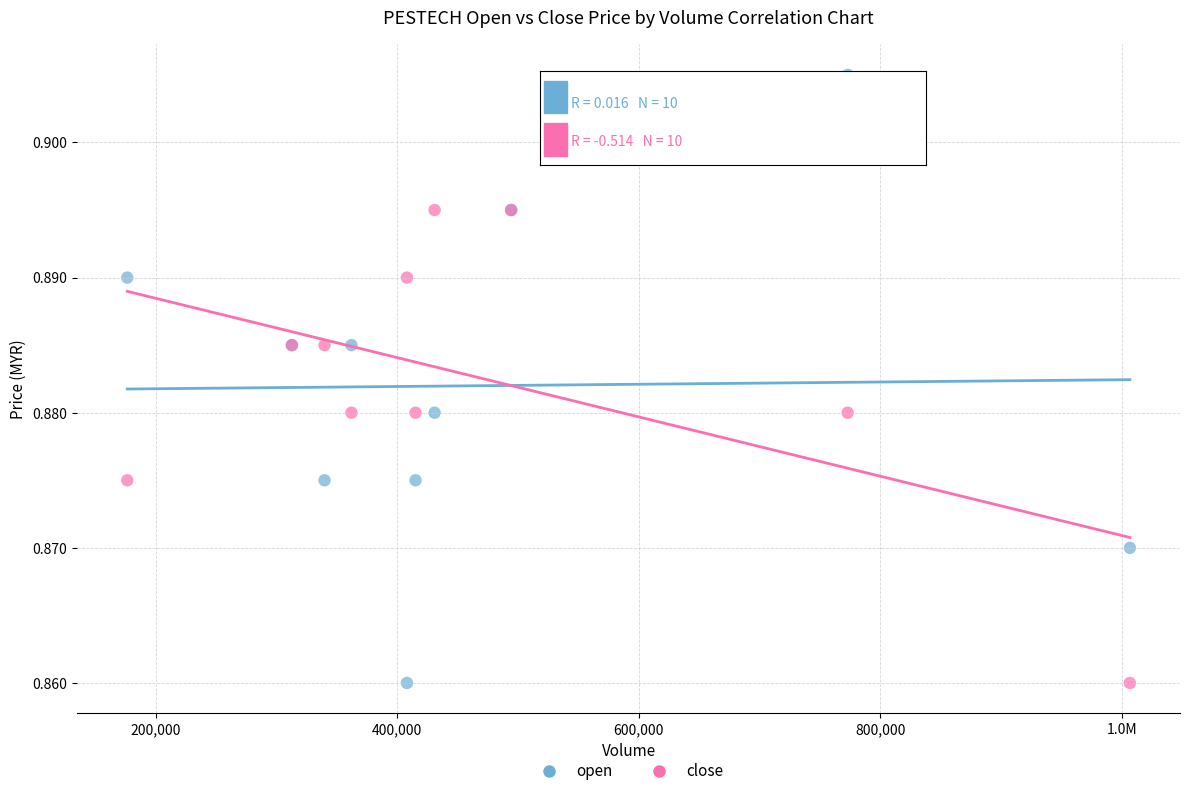

Which series has the widest spread of Y values?

open